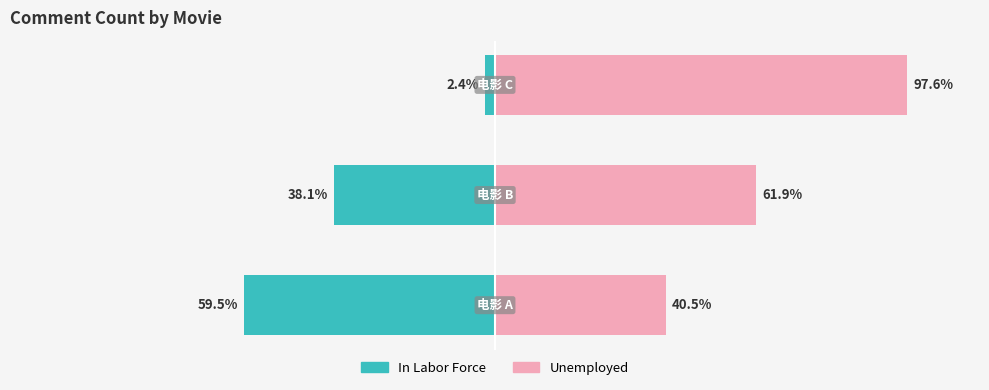

What is the greatest value displayed?

97.6